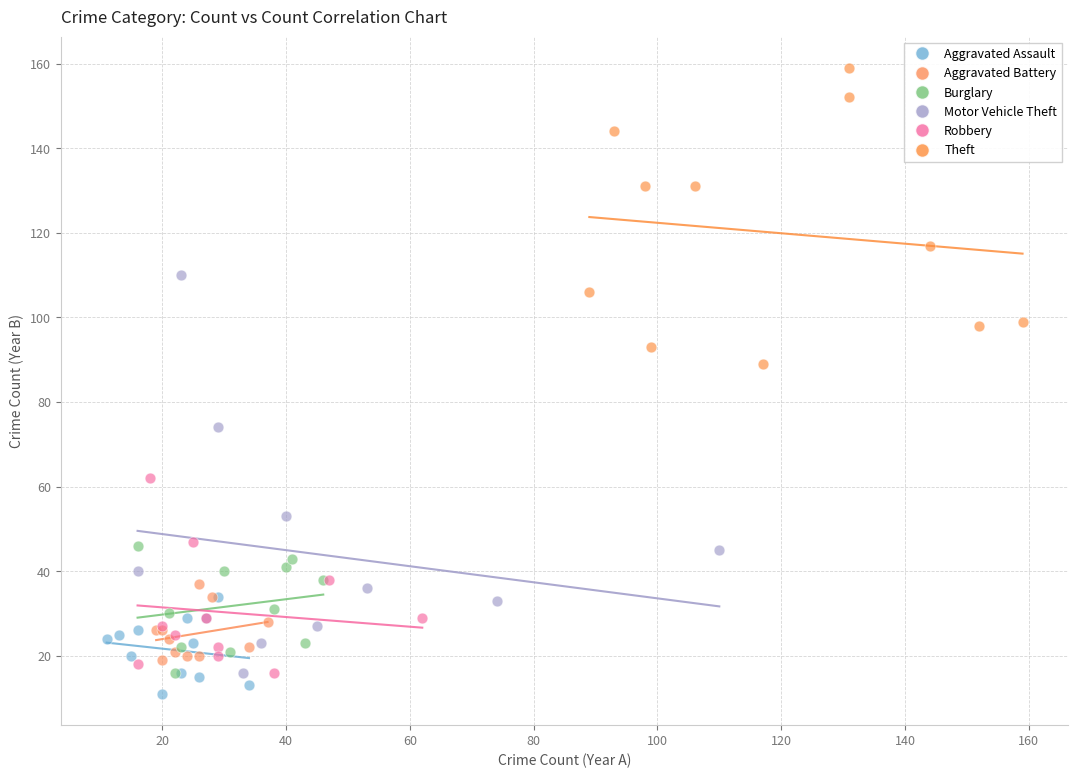

Which series contains the highest Y value?

Theft